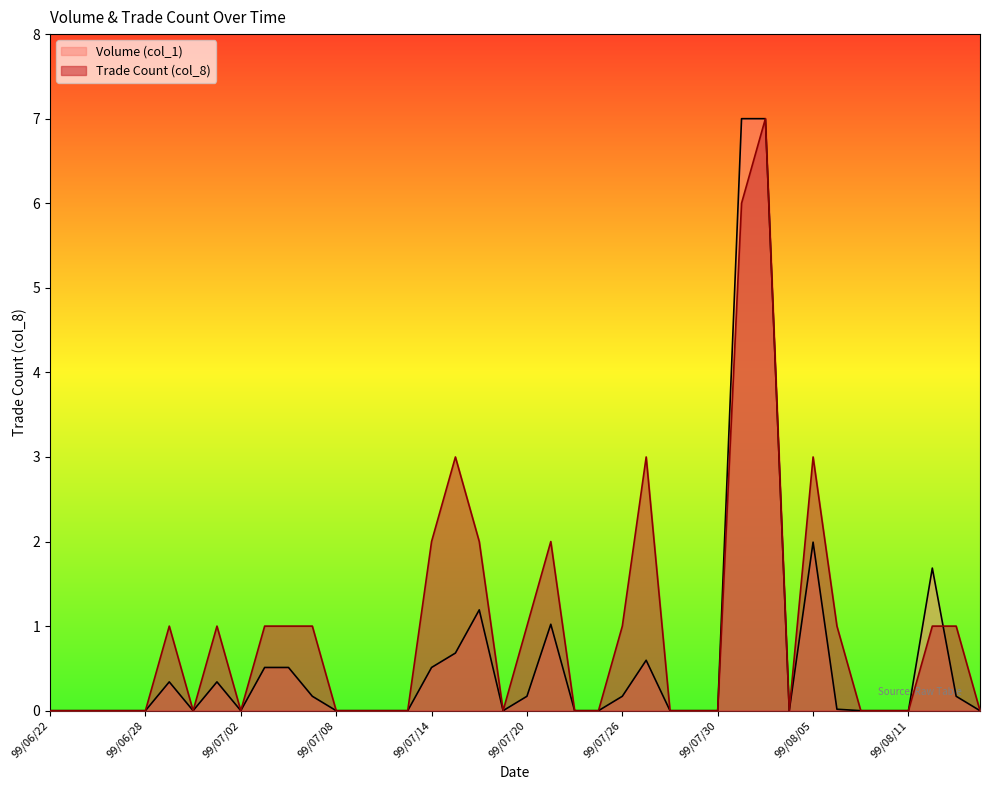

Rank the series by their average value, from highest to lowest.

Trade Count (col_8), Volume (col_1)